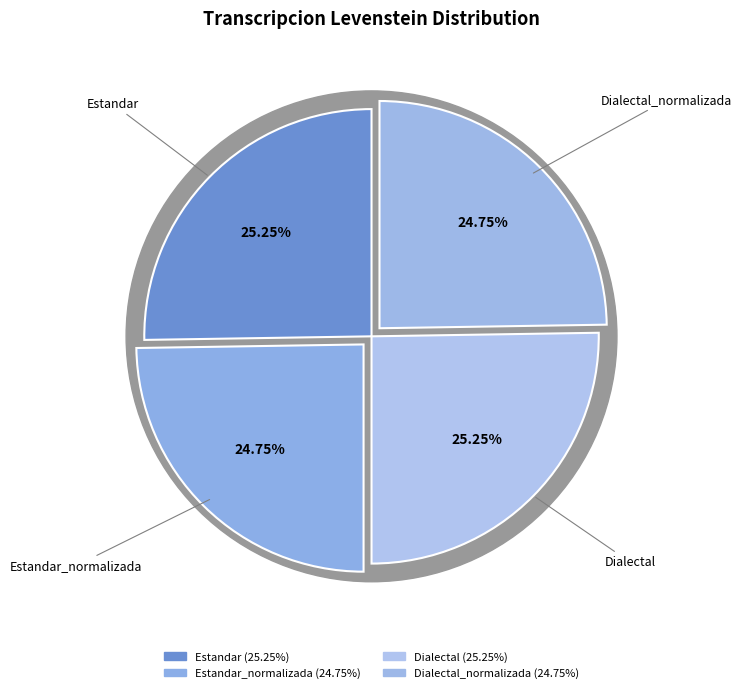

True or false: Dialectal accounts for 34% of the total.

False